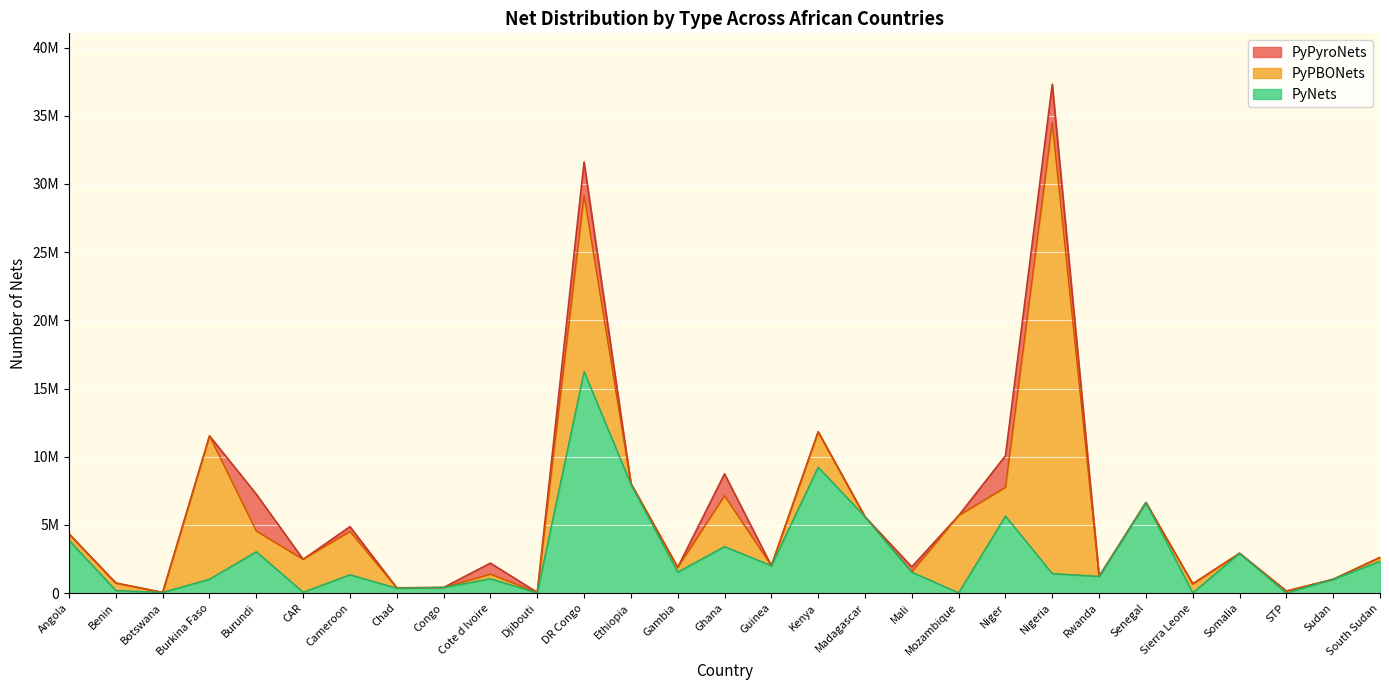

What is the total value across all series at DR Congo?

31612774